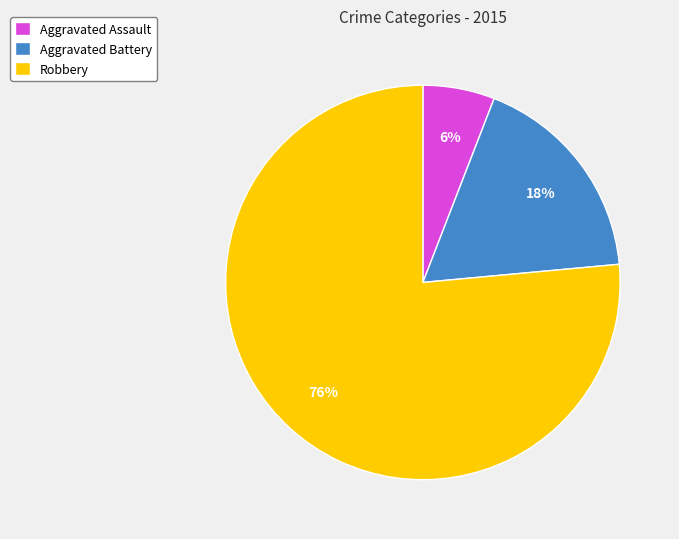

Combined, do Robbery and Aggravated Assault account for over 50%?

Yes